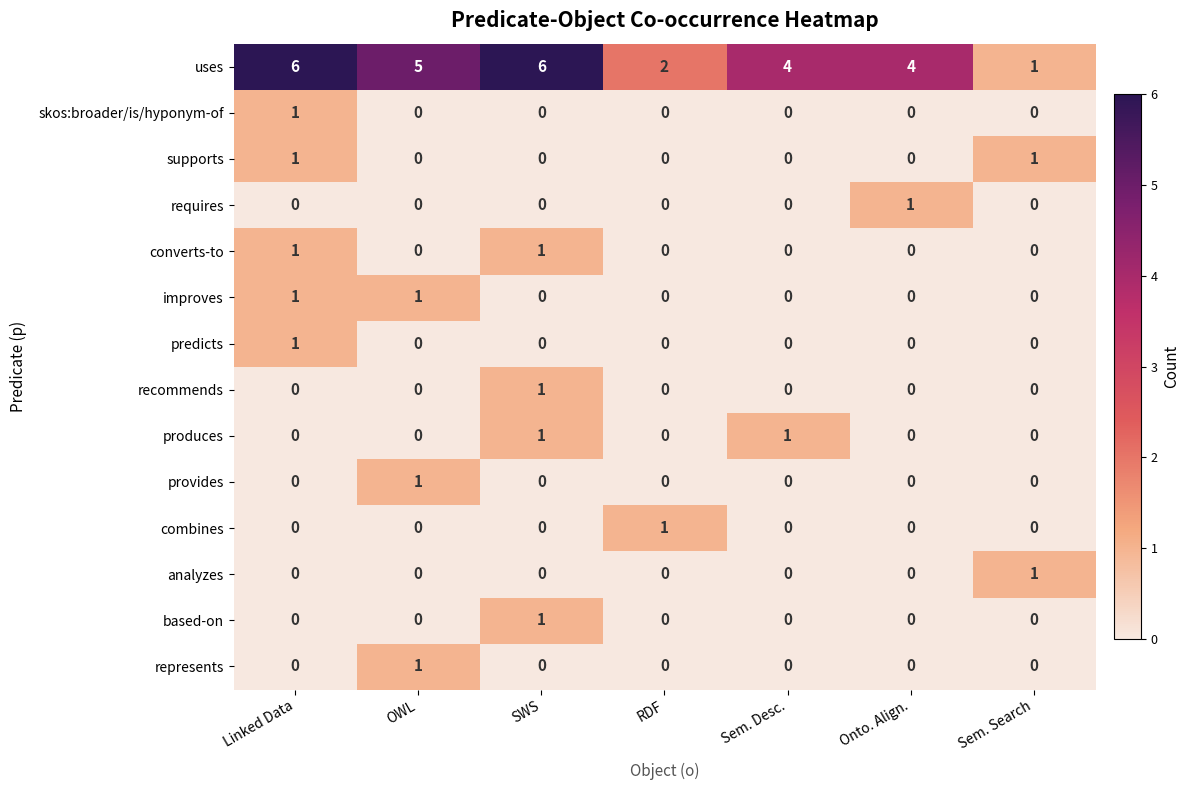

Which series has the largest range (max minus min)?

uses